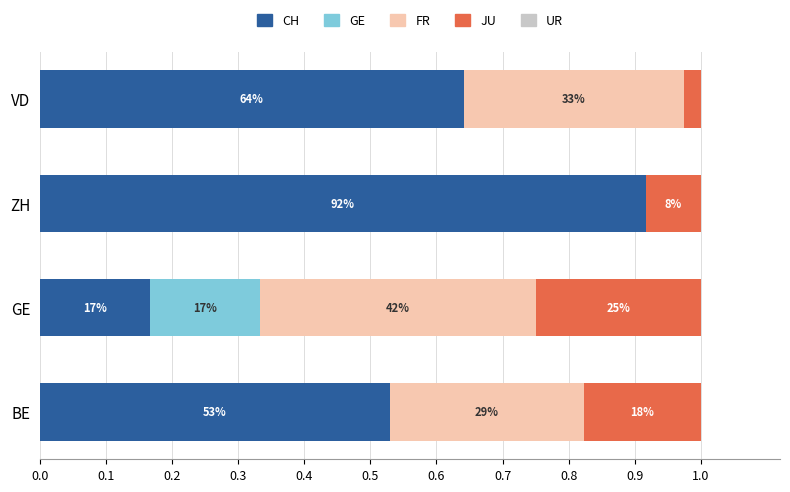

Count the JU values in the range 0 to 1.

4